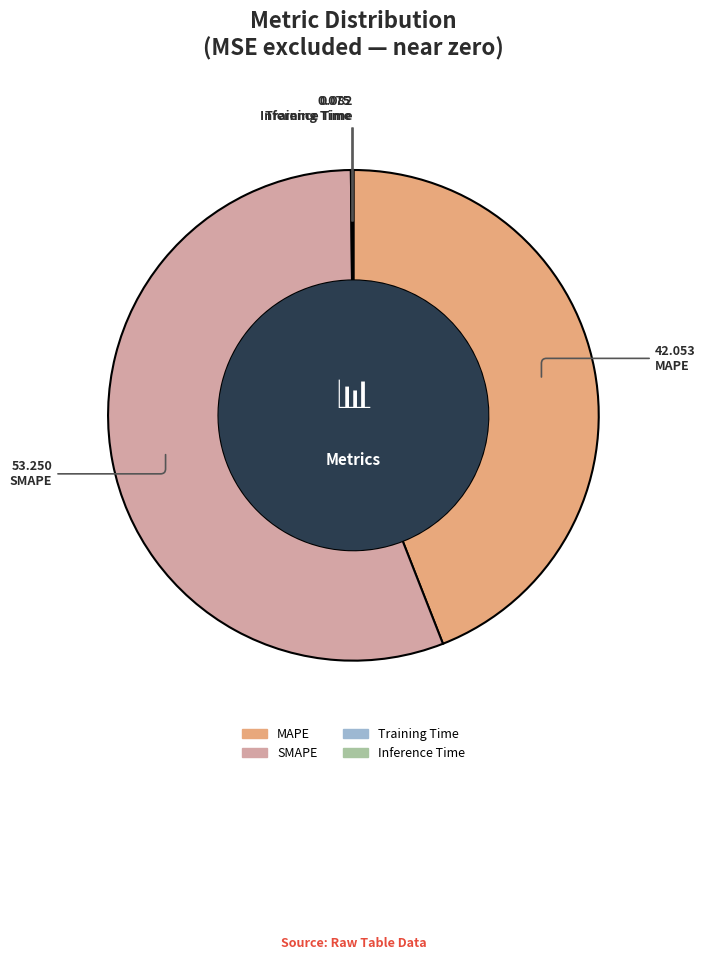

What is the majority slice?

SMAPE